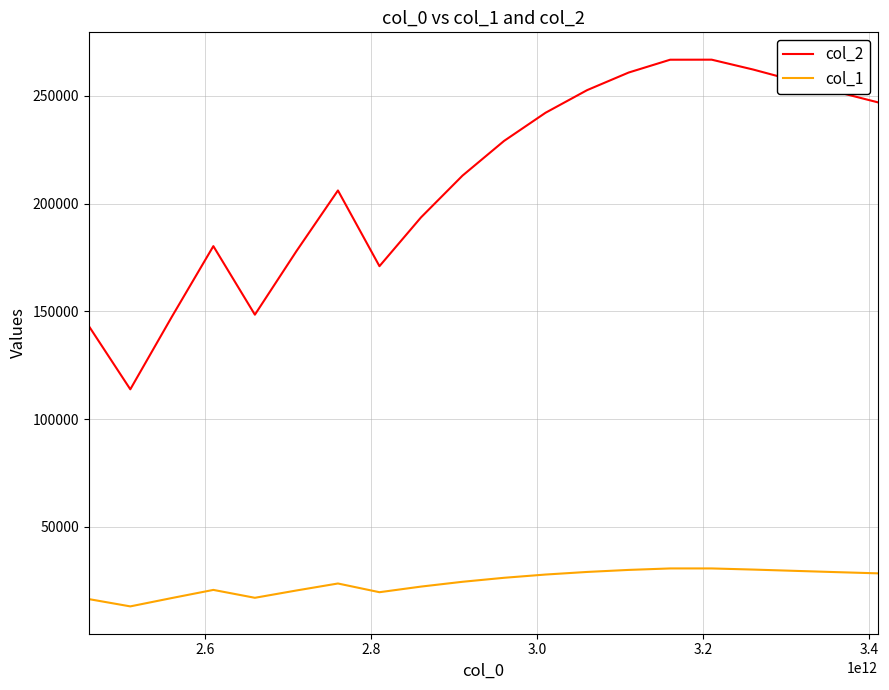

Which series has the widest spread of values?

col_2